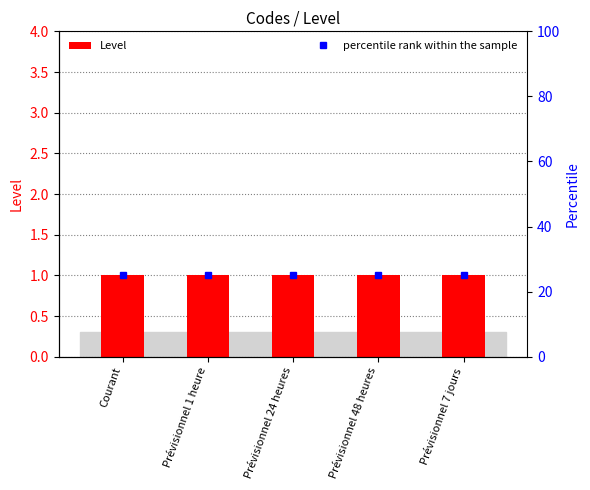

Which series has the widest spread of values?

Level